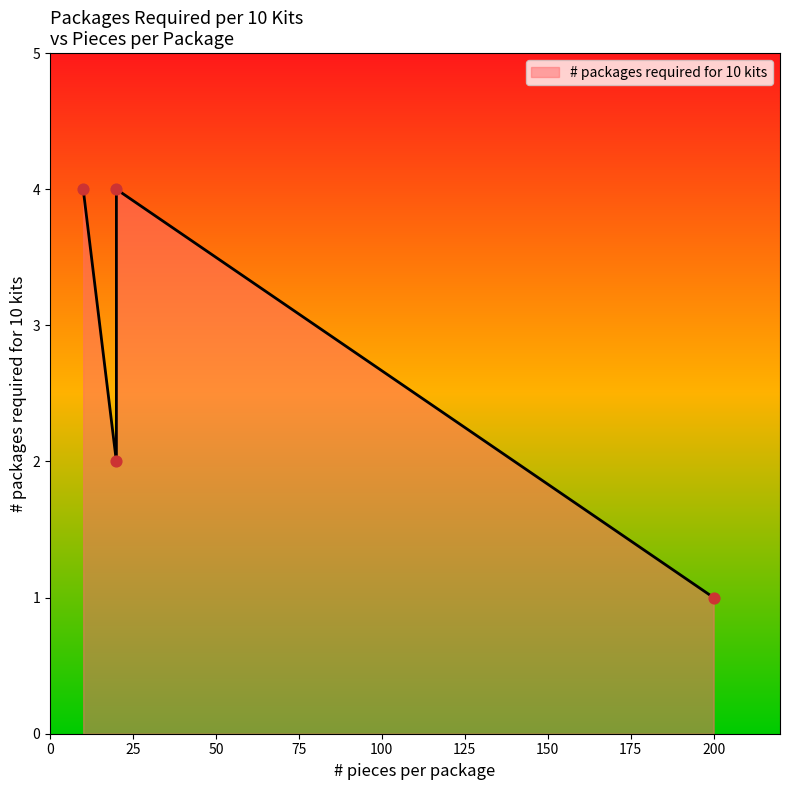

Approximately how many times larger is the value at 200 compared to 10?

0.2